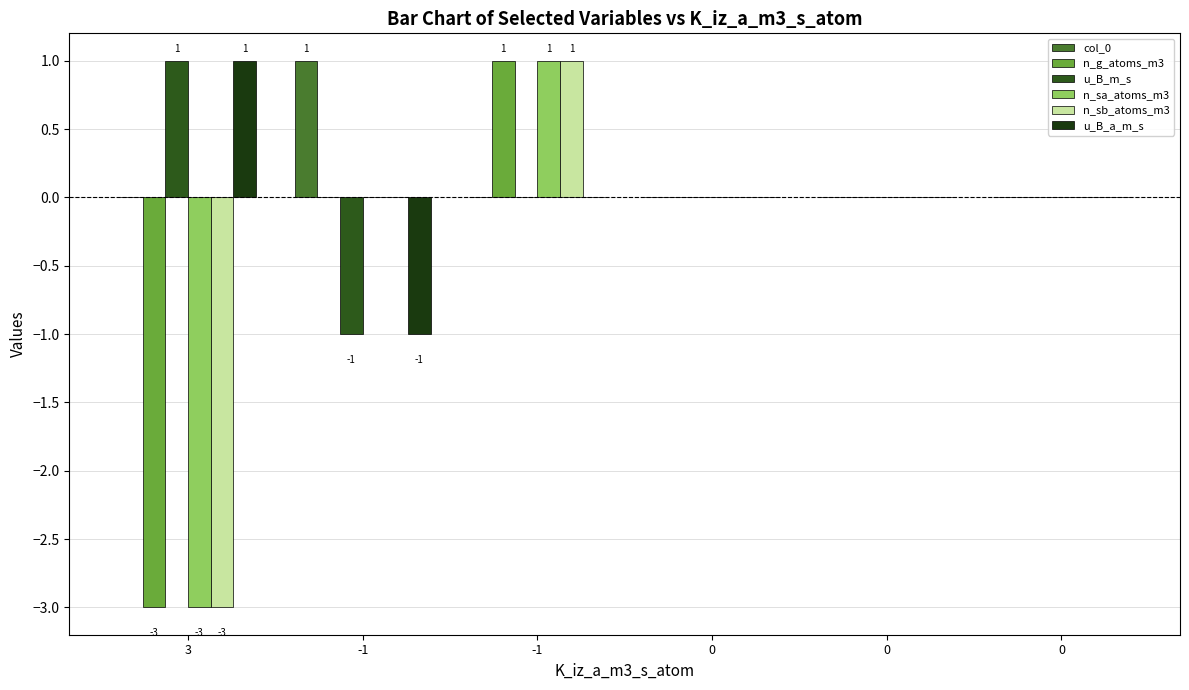

At which category is the sum across all series the highest?

-1